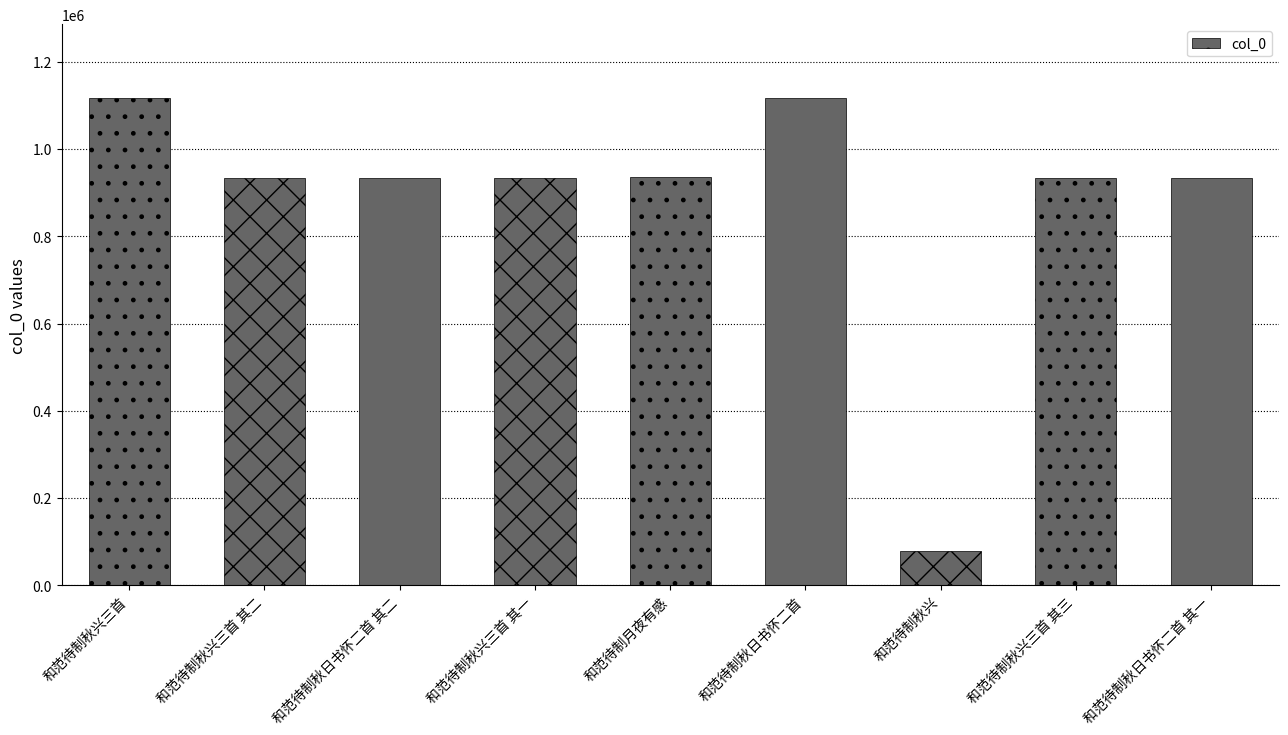

Is it true that the value at 和范待制秋日书怀二首 其二 is 359749?

False